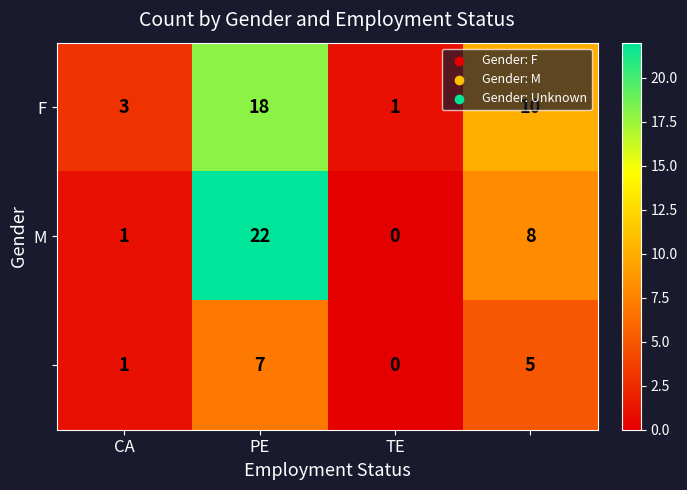

What is the greatest value displayed?

22